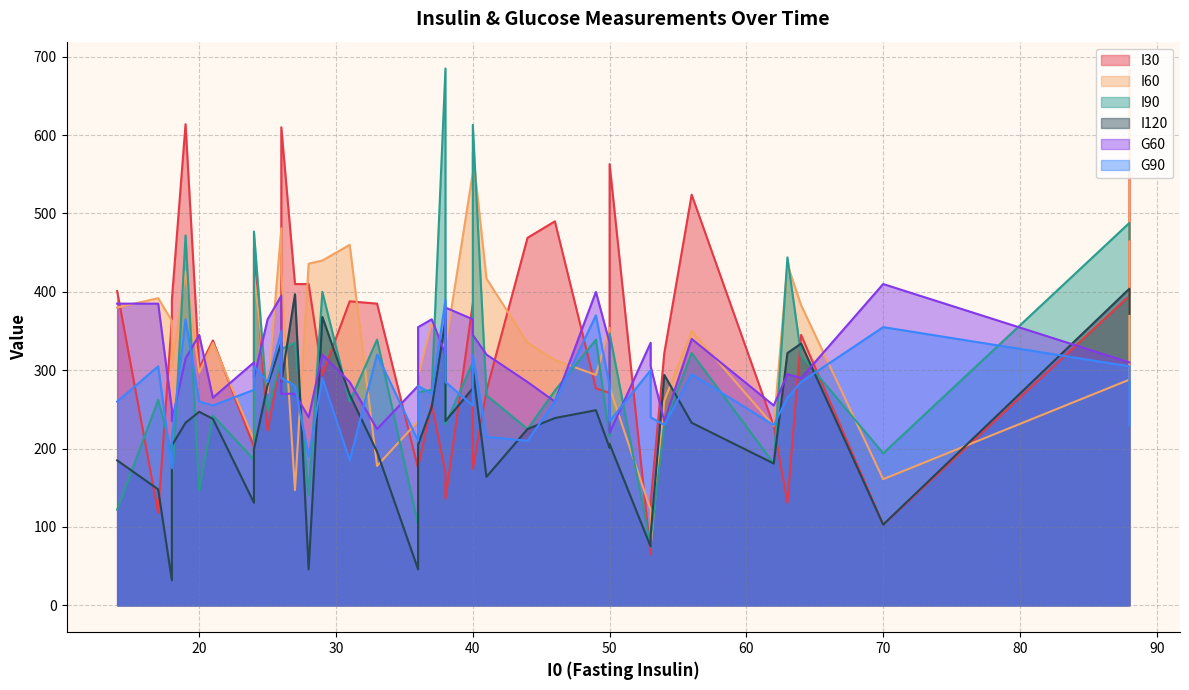

What is the average value of the G90 series?

273.0